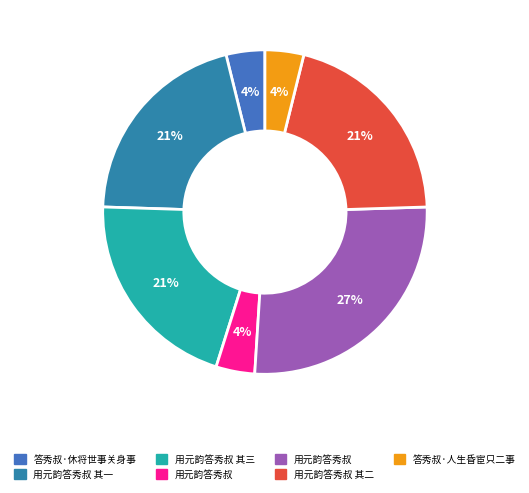

Rank the categories by value from lowest to highest.

用元韵答秀叔, 答秀叔·休将世事关身事, 答秀叔·人生昏宦只二事, 用元韵答秀叔 其三, 用元韵答秀叔 其一, 用元韵答秀叔 其二, 用元韵答秀叔